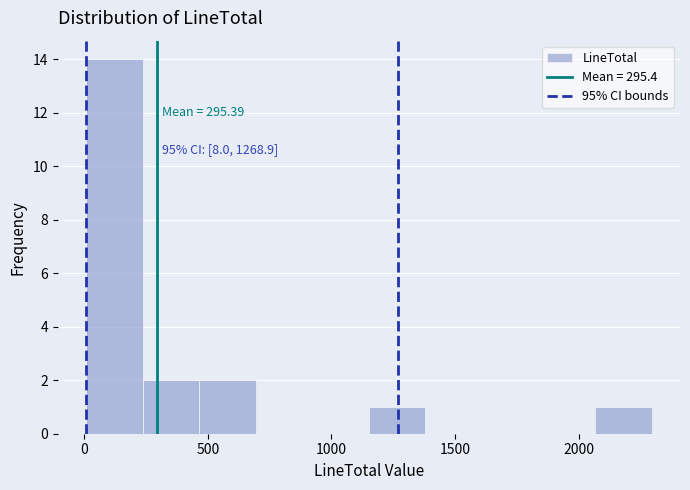

Which range on the x-axis has the tallest bar?

0 to 250